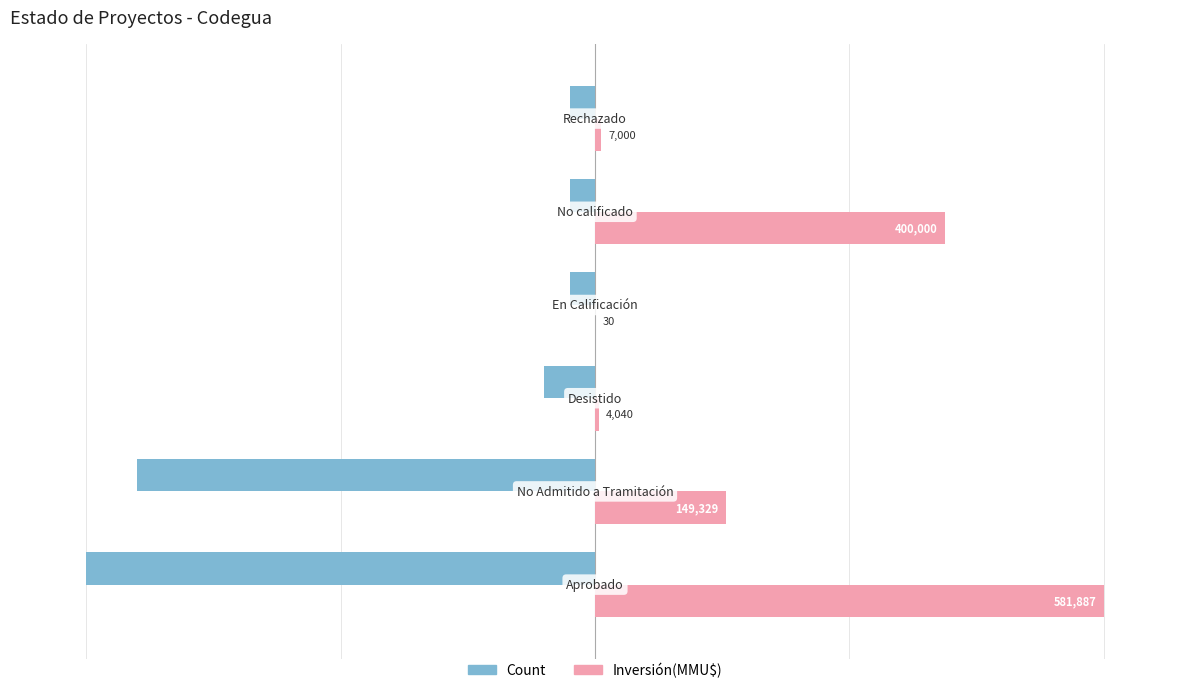

What are all the series names shown in the legend?

Count, Inversión(MMU$)